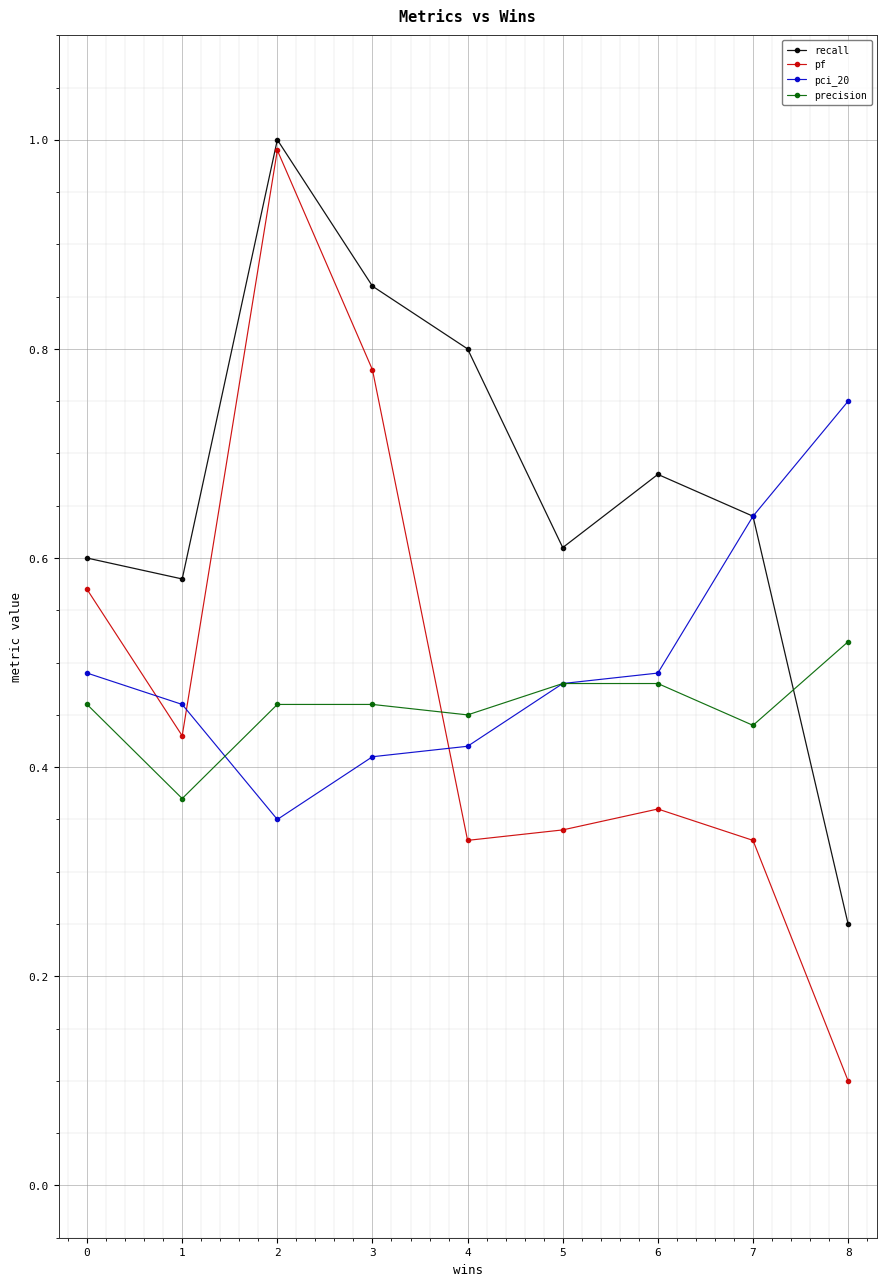

How many interior local valleys does the pf series have?

2